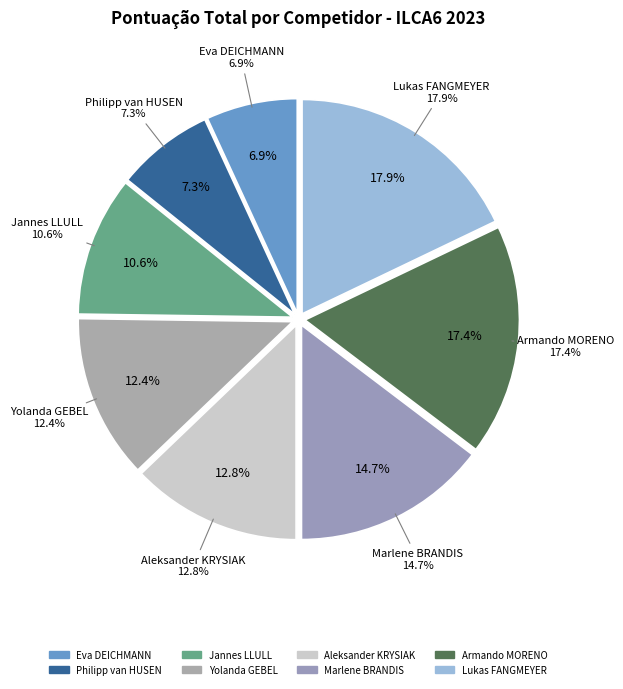

Approximately how many times larger is the value at Aleksander KRYSIAK compared to Yolanda GEBEL?

1.0